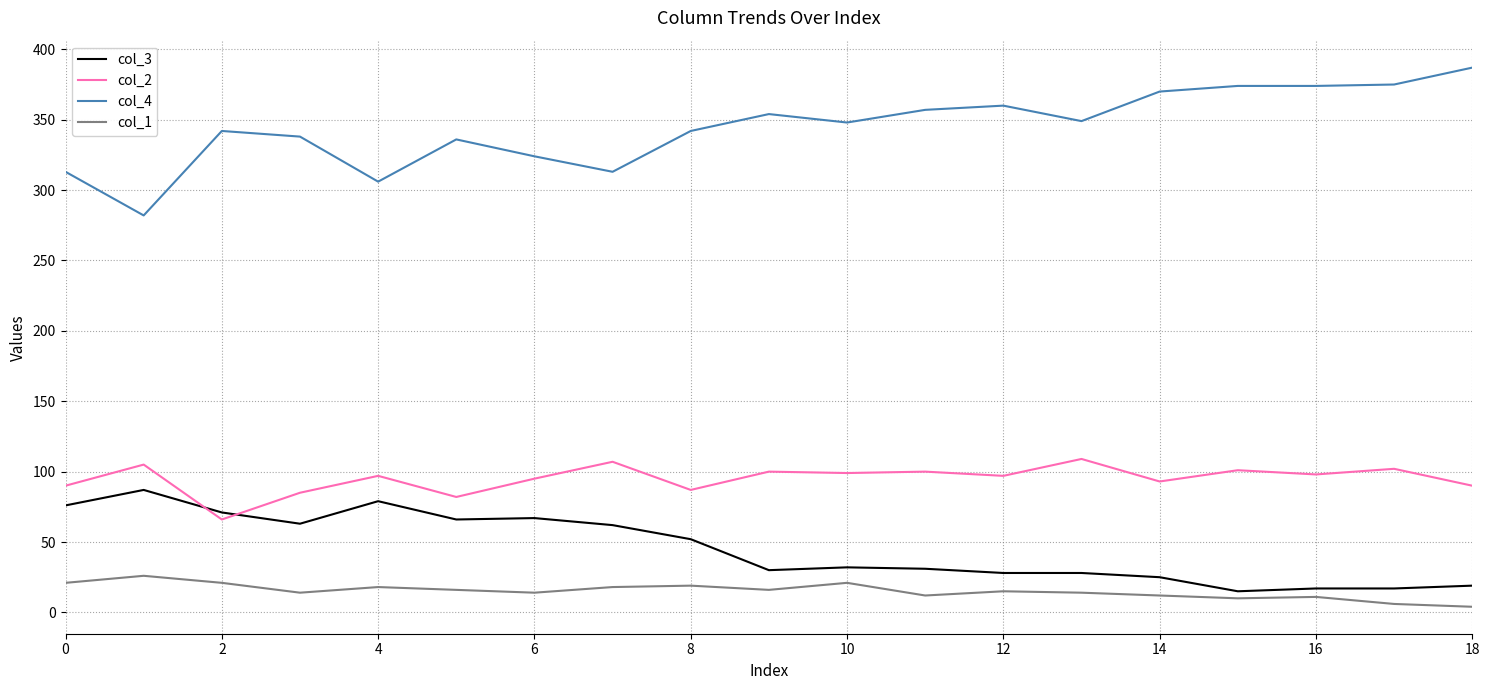

Which series has the largest total across all categories?

col_4